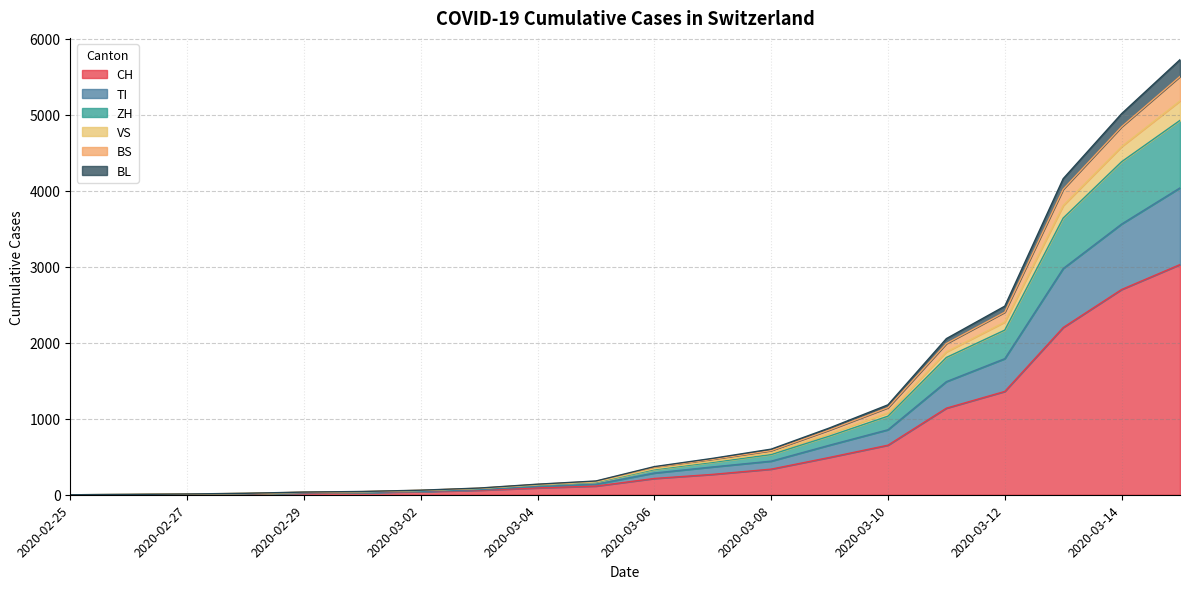

True or false: TI has a value of 4 at 2020-02-26.

False